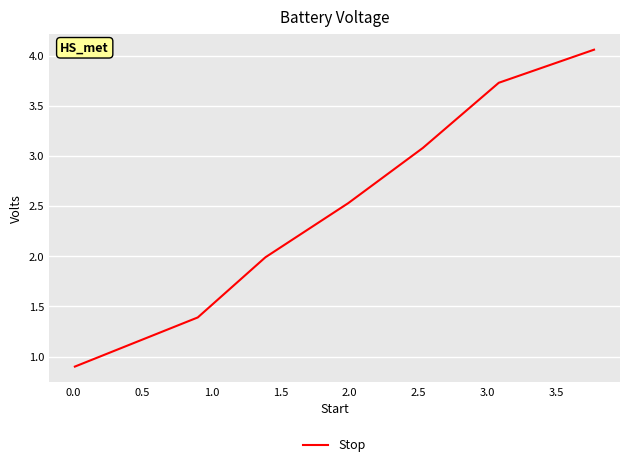

True or false: the data has more than 1 interior local peaks.

False